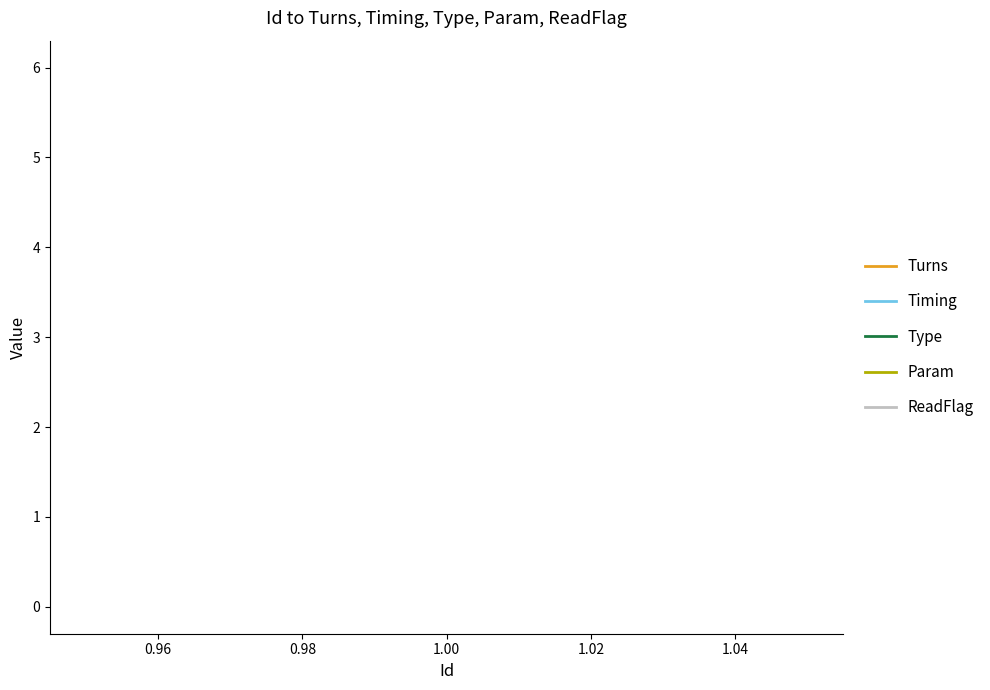

Is this an area chart (filled region under the line)?

No